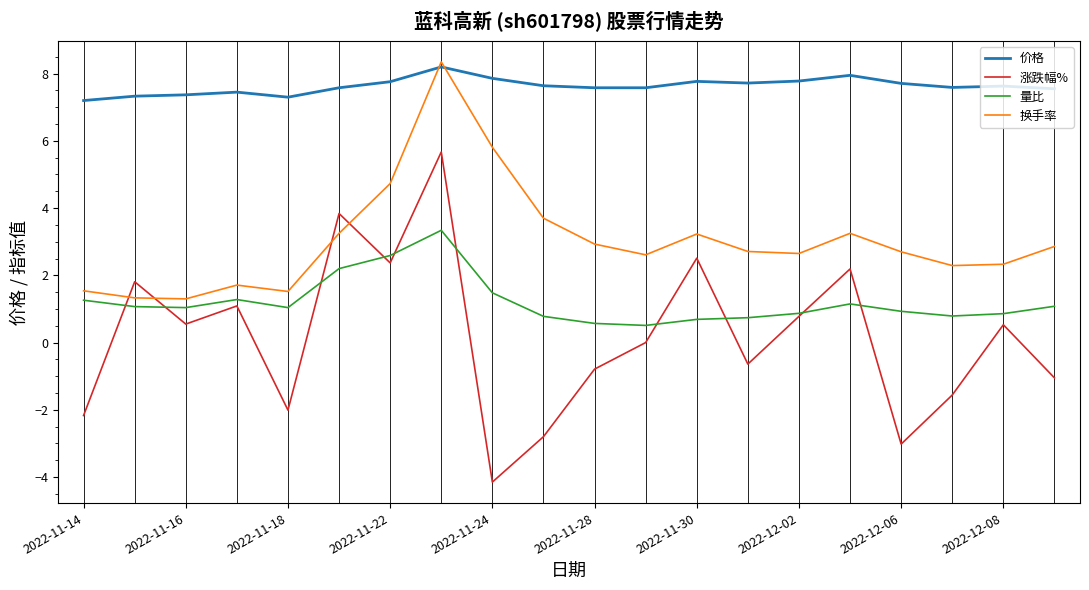

Which series ends up on top after the final intersection of 换手率 and 价格?

价格